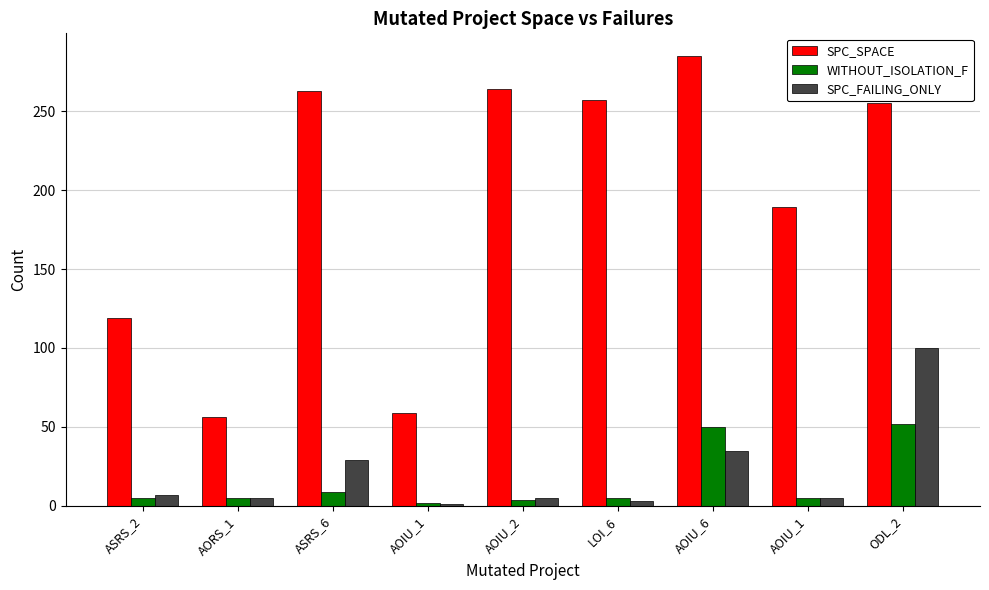

List the labels in order of SPC_FAILING_ONLY value, largest first.

ODL_2, AOIU_6, ASRS_6, ASRS_2, AORS_1, AOIU_2, AOIU_1, LOI_6, AOIU_1